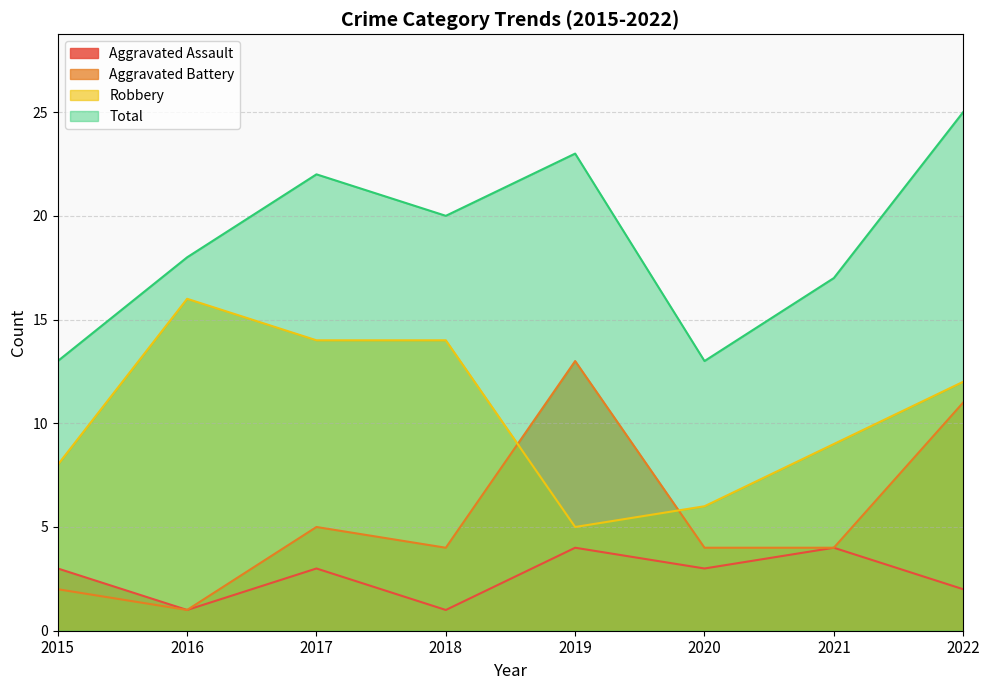

Does the chart display data point markers on the line(s)?

No